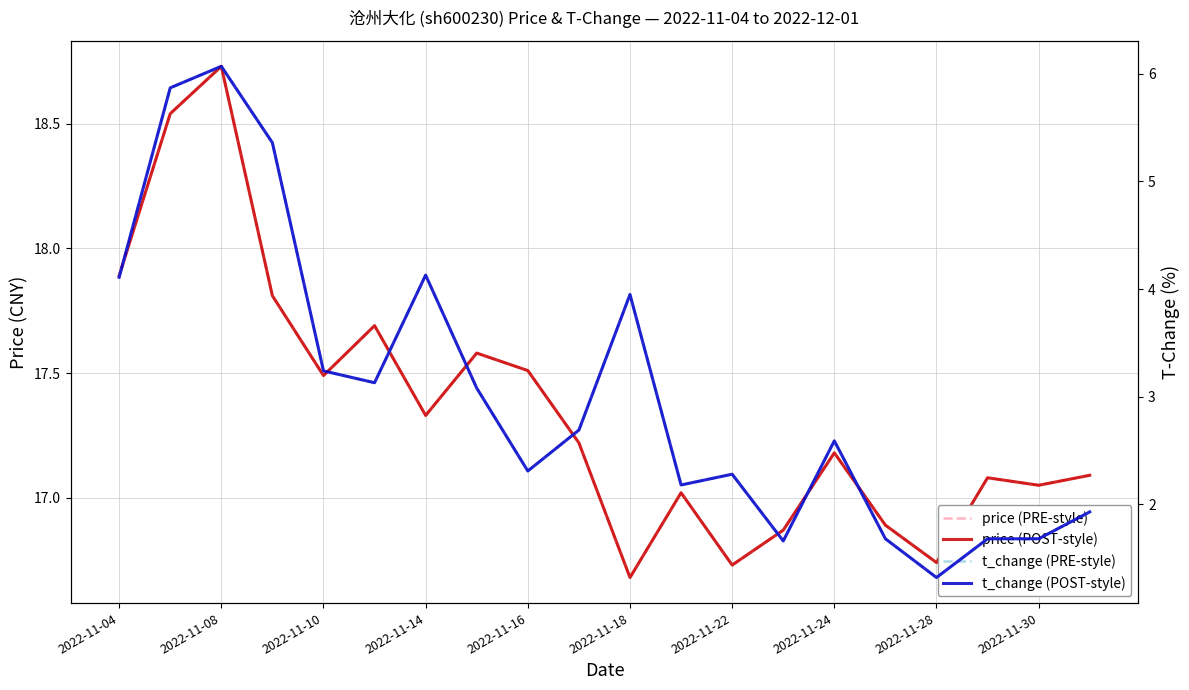

Does the chart display data point markers on the line(s)?

No